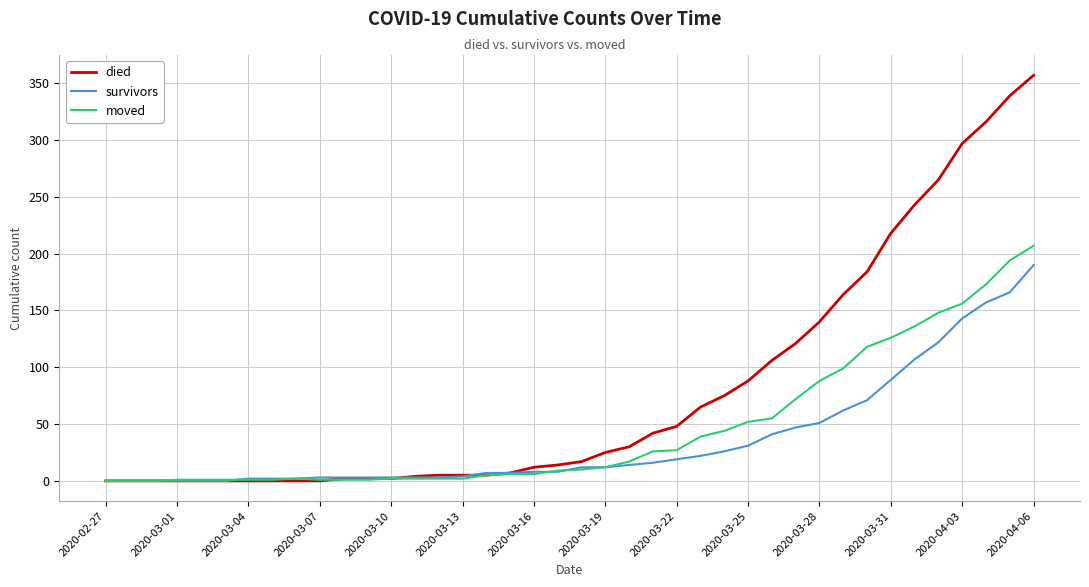

List the series in order of their peak value, lowest first.

survivors, moved, died